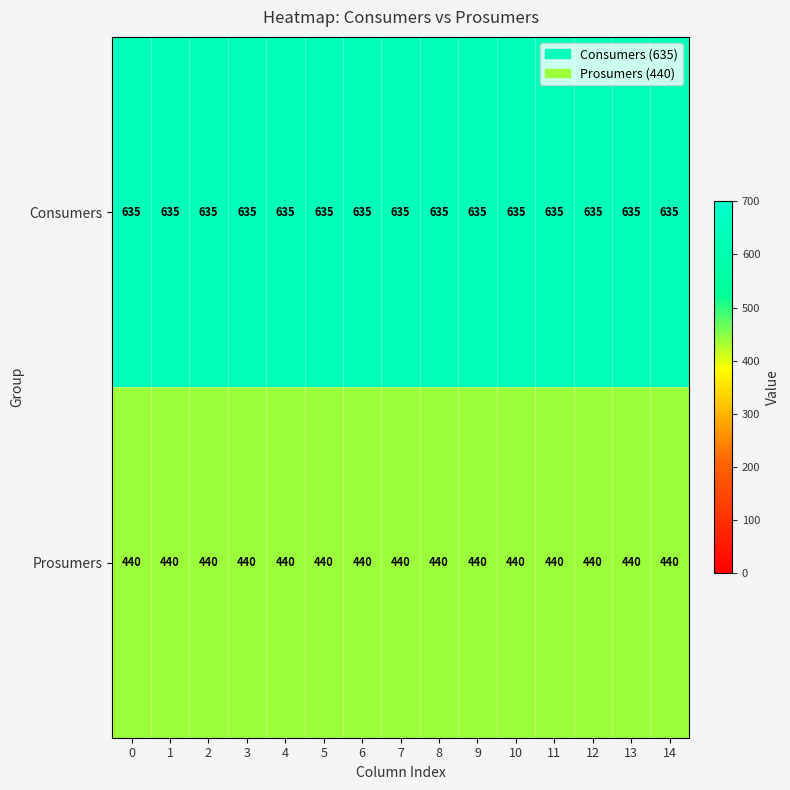

What is the difference between the highest and lowest values at 10?

195